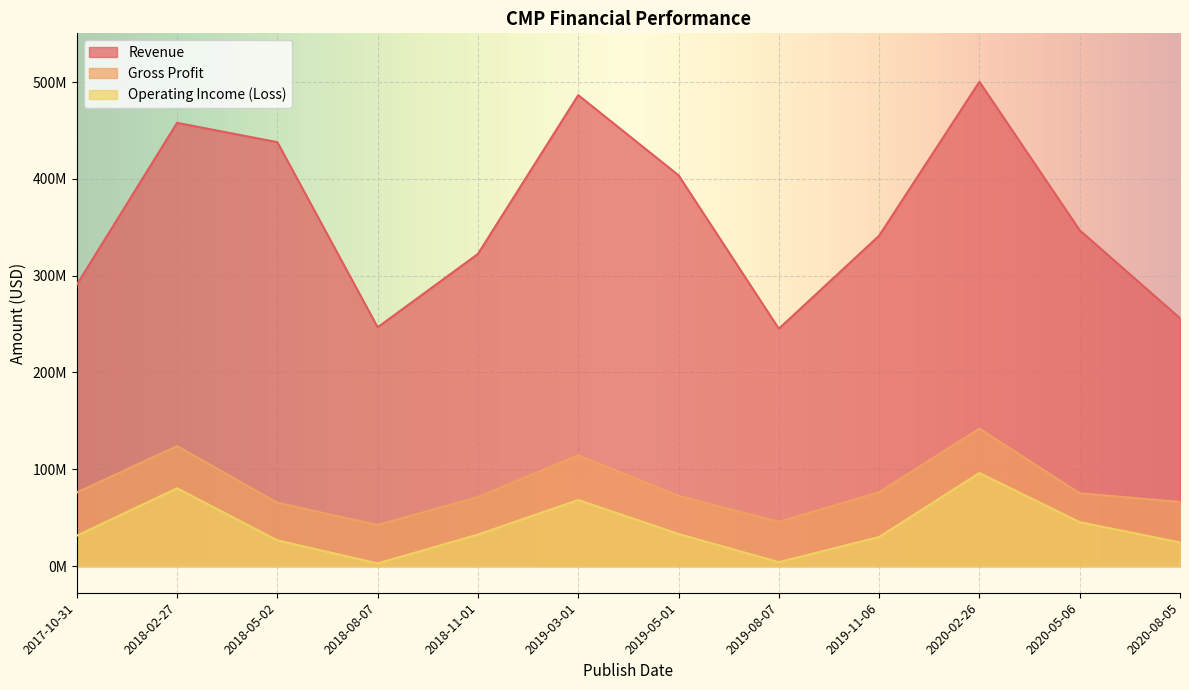

Count the number of categories in the chart.

12